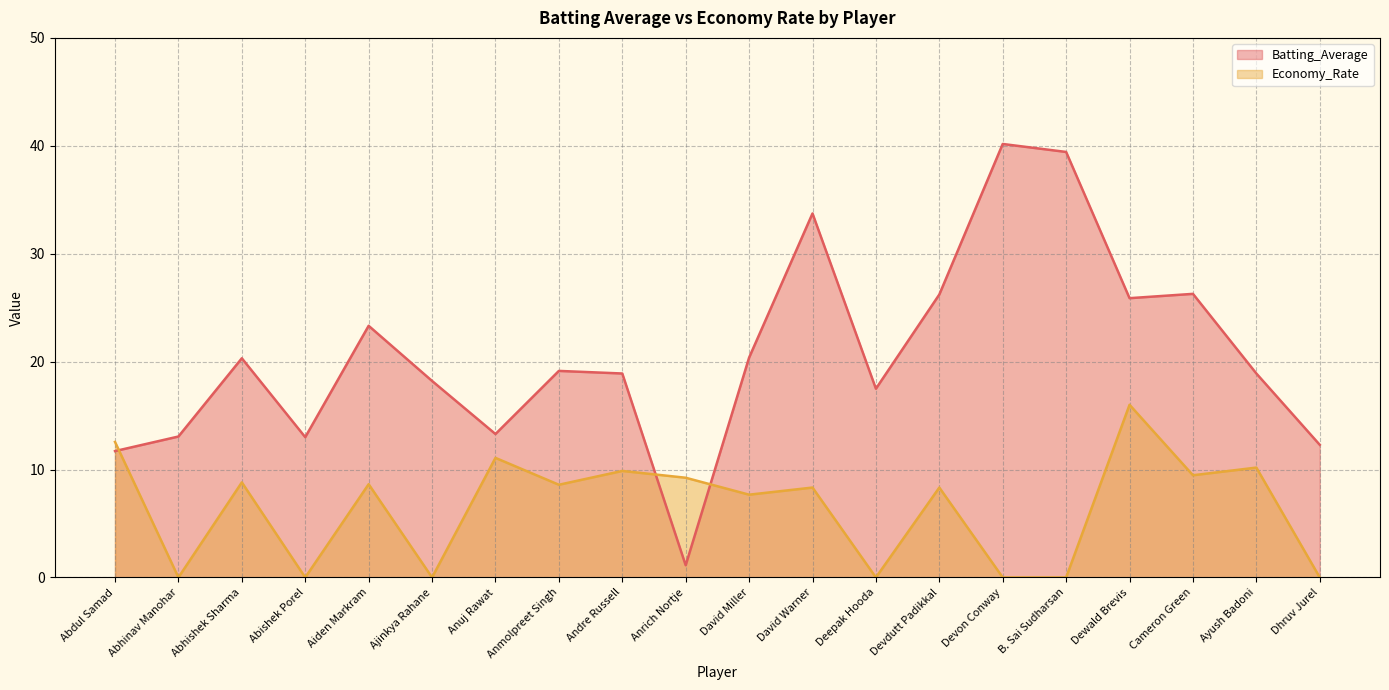

What is the difference between the second highest and second lowest values in the Batting_Average series?

27.7